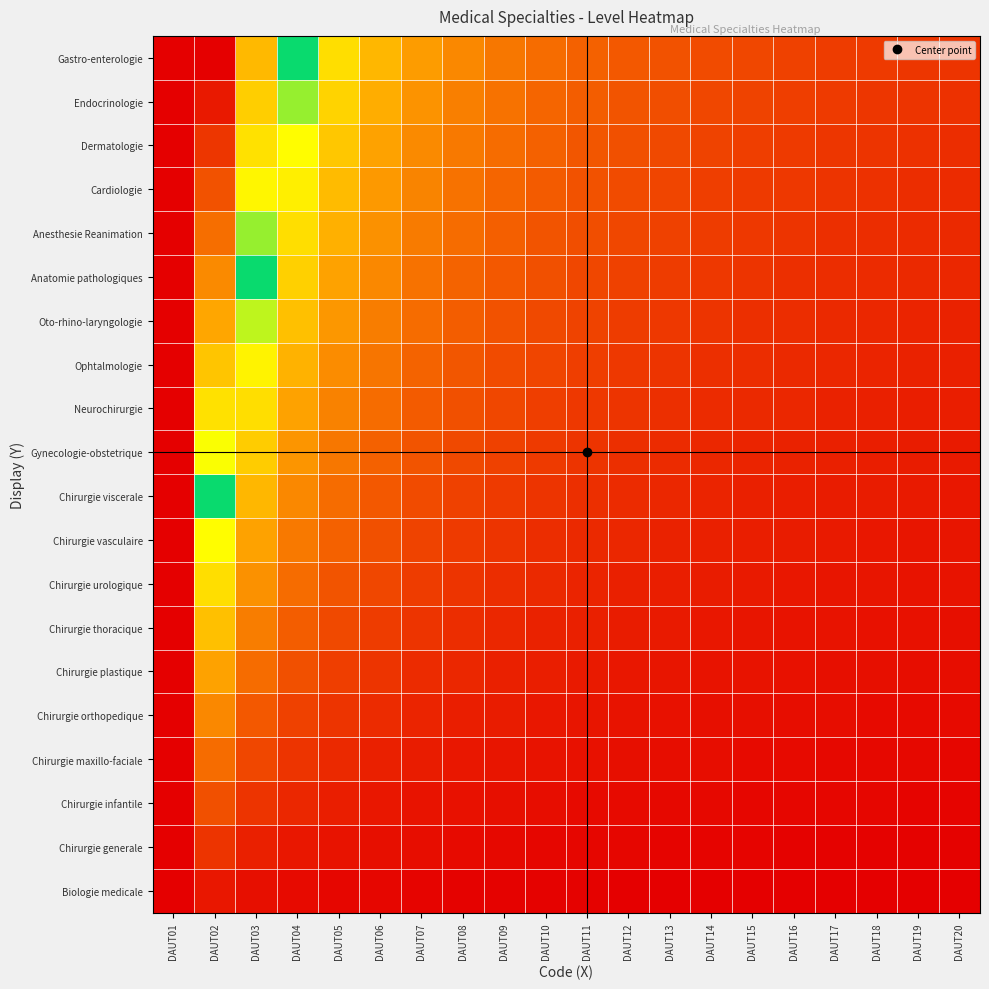

Reading right to left, what are all the values shown in this chart?

Biologie medicale: DAUT20=0.1	DAUT19=0.1	DAUT18=0.1	DAUT17=0.1	DAUT16=0.1	DAUT15=0.1	DAUT14=0.1	DAUT13=0.1	DAUT12=0.1	DAUT11=0.1	DAUT10=0.1	DAUT09=0.1	DAUT08=0.1	DAUT07=0.1	DAUT06=0.2	DAUT05=0.2	DAUT04=0.2	DAUT03=0.3	DAUT02=0.5	DAUT01=10.0
Chirurgie generale: DAUT20=0.1	DAUT19=0.1	DAUT18=0.1	DAUT17=0.1	DAUT16=0.1	DAUT15=0.1	DAUT14=0.1	DAUT13=0.2	DAUT12=0.2	DAUT11=0.2	DAUT10=0.2	DAUT09=0.2	DAUT08=0.2	DAUT07=0.3	DAUT06=0.3	DAUT05=0.4	DAUT04=0.5	DAUT03=0.7	DAUT02=1.0	DAUT01=10.0
Chirurgie infantile: DAUT20=0.1	DAUT19=0.2	DAUT18=0.2	DAUT17=0.2	DAUT16=0.2	DAUT15=0.2	DAUT14=0.2	DAUT13=0.2	DAUT12=0.2	DAUT11=0.3	DAUT10=0.3	DAUT09=0.3	DAUT08=0.4	DAUT07=0.4	DAUT06=0.5	DAUT05=0.6	DAUT04=0.8	DAUT03=1.0	DAUT02=1.5	DAUT01=10.0
Chirurgie maxillo-faciale: DAUT20=0.2	DAUT19=0.2	DAUT18=0.2	DAUT17=0.2	DAUT16=0.2	DAUT15=0.3	DAUT14=0.3	DAUT13=0.3	DAUT12=0.3	DAUT11=0.4	DAUT10=0.4	DAUT09=0.4	DAUT08=0.5	DAUT07=0.6	DAUT06=0.7	DAUT05=0.8	DAUT04=1.0	DAUT03=1.3	DAUT02=2.0	DAUT01=10.0
Chirurgie orthopedique: DAUT20=0.2	DAUT19=0.3	DAUT18=0.3	DAUT17=0.3	DAUT16=0.3	DAUT15=0.3	DAUT14=0.4	DAUT13=0.4	DAUT12=0.4	DAUT11=0.5	DAUT10=0.5	DAUT09=0.6	DAUT08=0.6	DAUT07=0.7	DAUT06=0.8	DAUT05=1.0	DAUT04=1.2	DAUT03=1.7	DAUT02=2.5	DAUT01=10.0
Chirurgie plastique: DAUT20=0.3	DAUT19=0.3	DAUT18=0.3	DAUT17=0.4	DAUT16=0.4	DAUT15=0.4	DAUT14=0.4	DAUT13=0.5	DAUT12=0.5	DAUT11=0.5	DAUT10=0.6	DAUT09=0.7	DAUT08=0.8	DAUT07=0.9	DAUT06=1.0	DAUT05=1.2	DAUT04=1.5	DAUT03=2.0	DAUT02=3.0	DAUT01=10.0
Chirurgie thoracique: DAUT20=0.3	DAUT19=0.4	DAUT18=0.4	DAUT17=0.4	DAUT16=0.4	DAUT15=0.5	DAUT14=0.5	DAUT13=0.5	DAUT12=0.6	DAUT11=0.6	DAUT10=0.7	DAUT09=0.8	DAUT08=0.9	DAUT07=1.0	DAUT06=1.2	DAUT05=1.4	DAUT04=1.8	DAUT03=2.3	DAUT02=3.5	DAUT01=10.0
Chirurgie urologique: DAUT20=0.4	DAUT19=0.4	DAUT18=0.4	DAUT17=0.5	DAUT16=0.5	DAUT15=0.5	DAUT14=0.6	DAUT13=0.6	DAUT12=0.7	DAUT11=0.7	DAUT10=0.8	DAUT09=0.9	DAUT08=1.0	DAUT07=1.1	DAUT06=1.3	DAUT05=1.6	DAUT04=2.0	DAUT03=2.7	DAUT02=4.0	DAUT01=10.0
Chirurgie vasculaire: DAUT20=0.5	DAUT19=0.5	DAUT18=0.5	DAUT17=0.5	DAUT16=0.6	DAUT15=0.6	DAUT14=0.6	DAUT13=0.7	DAUT12=0.8	DAUT11=0.8	DAUT10=0.9	DAUT09=1.0	DAUT08=1.1	DAUT07=1.3	DAUT06=1.5	DAUT05=1.8	DAUT04=2.2	DAUT03=3.0	DAUT02=4.5	DAUT01=10.0
Chirurgie viscerale: DAUT20=0.5	DAUT19=0.5	DAUT18=0.6	DAUT17=0.6	DAUT16=0.6	DAUT15=0.7	DAUT14=0.7	DAUT13=0.8	DAUT12=0.8	DAUT11=0.9	DAUT10=1.0	DAUT09=1.1	DAUT08=1.2	DAUT07=1.4	DAUT06=1.7	DAUT05=2.0	DAUT04=2.5	DAUT03=3.3	DAUT02=5.0	DAUT01=10.0
Gynecologie-obstetrique: DAUT20=0.6	DAUT19=0.6	DAUT18=0.6	DAUT17=0.6	DAUT16=0.7	DAUT15=0.7	DAUT14=0.8	DAUT13=0.8	DAUT12=0.9	DAUT11=1.0	DAUT10=1.1	DAUT09=1.2	DAUT08=1.4	DAUT07=1.6	DAUT06=1.8	DAUT05=2.2	DAUT04=2.8	DAUT03=3.7	DAUT02=5.5	DAUT01=10.0
Neurochirurgie: DAUT20=0.6	DAUT19=0.6	DAUT18=0.7	DAUT17=0.7	DAUT16=0.8	DAUT15=0.8	DAUT14=0.9	DAUT13=0.9	DAUT12=1.0	DAUT11=1.1	DAUT10=1.2	DAUT09=1.3	DAUT08=1.5	DAUT07=1.7	DAUT06=2.0	DAUT05=2.4	DAUT04=3.0	DAUT03=4.0	DAUT02=6.0	DAUT01=10.0
Ophtalmologie: DAUT20=0.7	DAUT19=0.7	DAUT18=0.7	DAUT17=0.8	DAUT16=0.8	DAUT15=0.9	DAUT14=0.9	DAUT13=1.0	DAUT12=1.1	DAUT11=1.2	DAUT10=1.3	DAUT09=1.4	DAUT08=1.6	DAUT07=1.9	DAUT06=2.2	DAUT05=2.6	DAUT04=3.2	DAUT03=4.3	DAUT02=6.5	DAUT01=10.0
Oto-rhino-laryngologie: DAUT20=0.7	DAUT19=0.7	DAUT18=0.8	DAUT17=0.8	DAUT16=0.9	DAUT15=0.9	DAUT14=1.0	DAUT13=1.1	DAUT12=1.2	DAUT11=1.3	DAUT10=1.4	DAUT09=1.6	DAUT08=1.8	DAUT07=2.0	DAUT06=2.3	DAUT05=2.8	DAUT04=3.5	DAUT03=4.7	DAUT02=7.0	DAUT01=10.0
Anatomie pathologiques: DAUT20=0.8	DAUT19=0.8	DAUT18=0.8	DAUT17=0.9	DAUT16=0.9	DAUT15=1.0	DAUT14=1.1	DAUT13=1.2	DAUT12=1.2	DAUT11=1.4	DAUT10=1.5	DAUT09=1.7	DAUT08=1.9	DAUT07=2.1	DAUT06=2.5	DAUT05=3.0	DAUT04=3.8	DAUT03=5.0	DAUT02=7.5	DAUT01=10.0
Anesthesie Reanimation: DAUT20=0.8	DAUT19=0.8	DAUT18=0.9	DAUT17=0.9	DAUT16=1.0	DAUT15=1.1	DAUT14=1.1	DAUT13=1.2	DAUT12=1.3	DAUT11=1.5	DAUT10=1.6	DAUT09=1.8	DAUT08=2.0	DAUT07=2.3	DAUT06=2.7	DAUT05=3.2	DAUT04=4.0	DAUT03=5.3	DAUT02=8.0	DAUT01=10.0
Cardiologie: DAUT20=0.8	DAUT19=0.9	DAUT18=0.9	DAUT17=1.0	DAUT16=1.1	DAUT15=1.1	DAUT14=1.2	DAUT13=1.3	DAUT12=1.4	DAUT11=1.5	DAUT10=1.7	DAUT09=1.9	DAUT08=2.1	DAUT07=2.4	DAUT06=2.8	DAUT05=3.4	DAUT04=4.2	DAUT03=5.7	DAUT02=8.5	DAUT01=10.0
Dermatologie: DAUT20=0.9	DAUT19=0.9	DAUT18=1.0	DAUT17=1.1	DAUT16=1.1	DAUT15=1.2	DAUT14=1.3	DAUT13=1.4	DAUT12=1.5	DAUT11=1.6	DAUT10=1.8	DAUT09=2.0	DAUT08=2.2	DAUT07=2.6	DAUT06=3.0	DAUT05=3.6	DAUT04=4.5	DAUT03=6.0	DAUT02=9.0	DAUT01=10.0
Endocrinologie: DAUT20=0.9	DAUT19=1.0	DAUT18=1.1	DAUT17=1.1	DAUT16=1.2	DAUT15=1.3	DAUT14=1.4	DAUT13=1.5	DAUT12=1.6	DAUT11=1.7	DAUT10=1.9	DAUT09=2.1	DAUT08=2.4	DAUT07=2.7	DAUT06=3.2	DAUT05=3.8	DAUT04=4.8	DAUT03=6.3	DAUT02=9.5	DAUT01=10.0
Gastro-enterologie: DAUT20=1.0	DAUT19=1.1	DAUT18=1.1	DAUT17=1.2	DAUT16=1.2	DAUT15=1.3	DAUT14=1.4	DAUT13=1.5	DAUT12=1.7	DAUT11=1.8	DAUT10=2.0	DAUT09=2.2	DAUT08=2.5	DAUT07=2.9	DAUT06=3.3	DAUT05=4.0	DAUT04=5.0	DAUT03=6.7	DAUT02=10.0	DAUT01=10.0